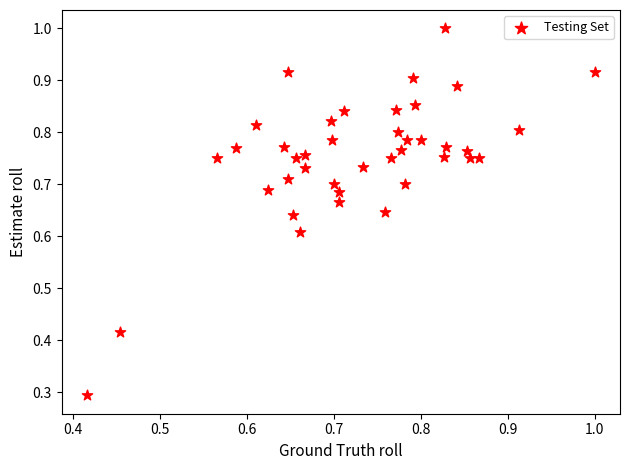

What Y value in the scatter plot is closest to 0?

0.3